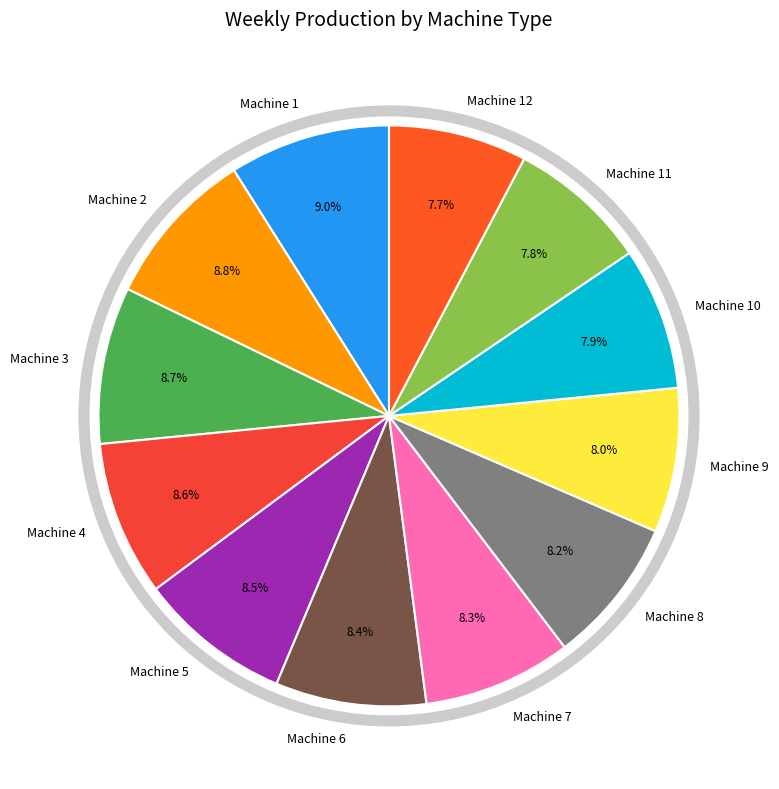

The Machine 4 slice represents 18% of the pie. True or false?

False